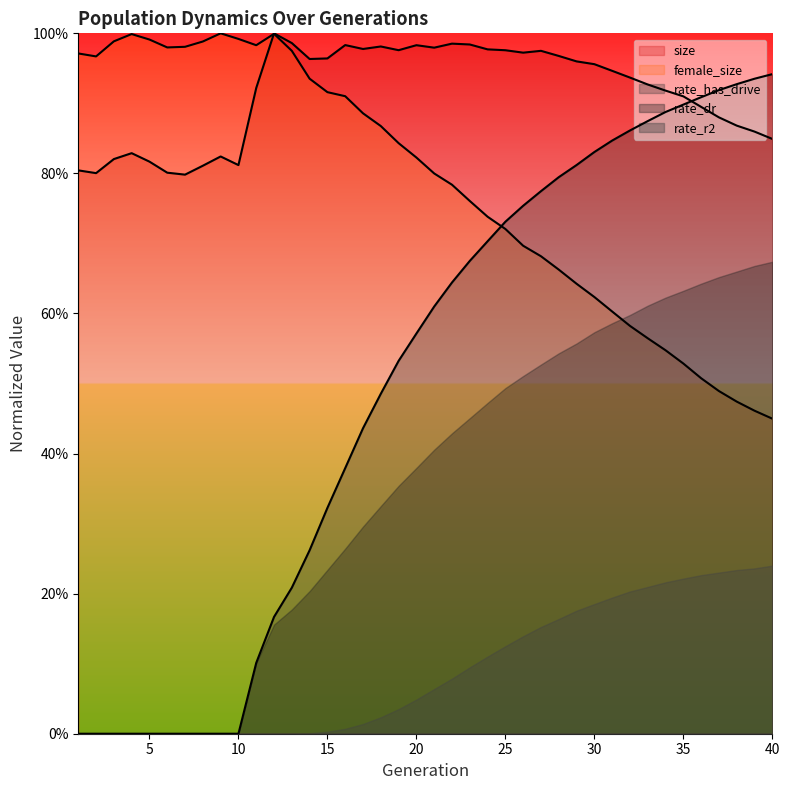

Where is size nearest to the value 0?

7